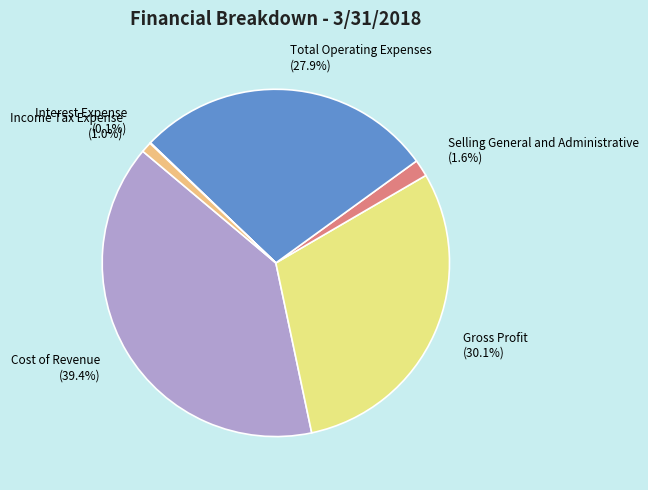

Which category has the biggest portion of the pie?

Cost of Revenue